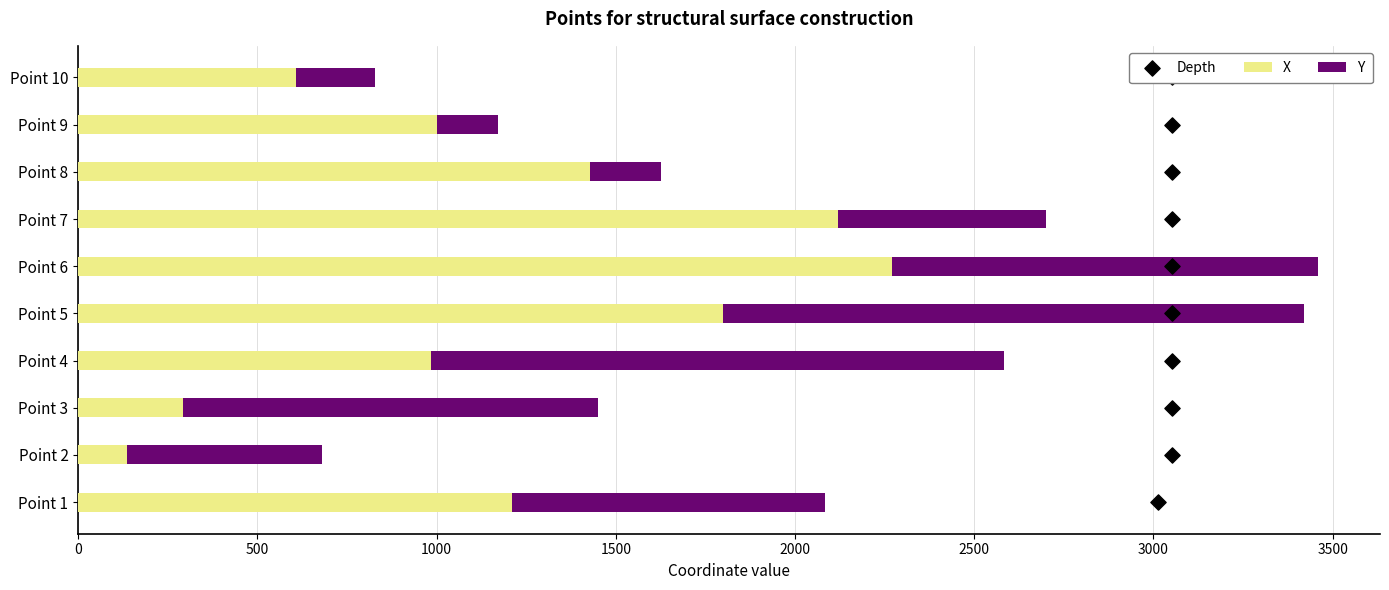

What is the difference between the X values at Point 10 and Point 7?

1512